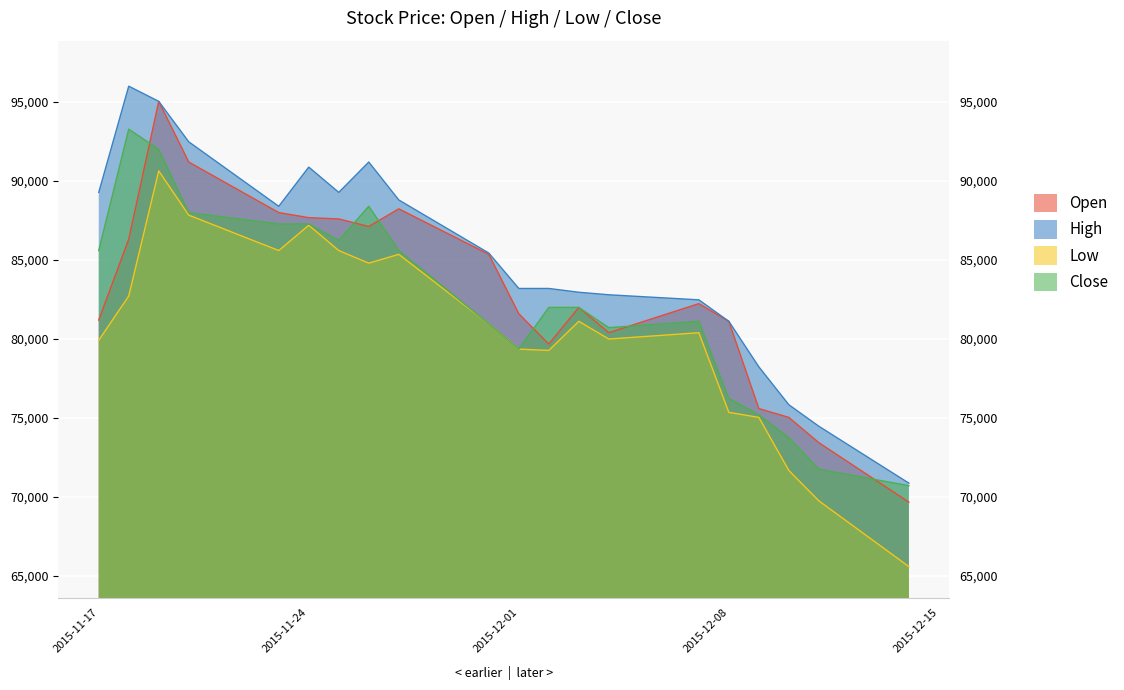

Which series has the largest total across all categories?

High